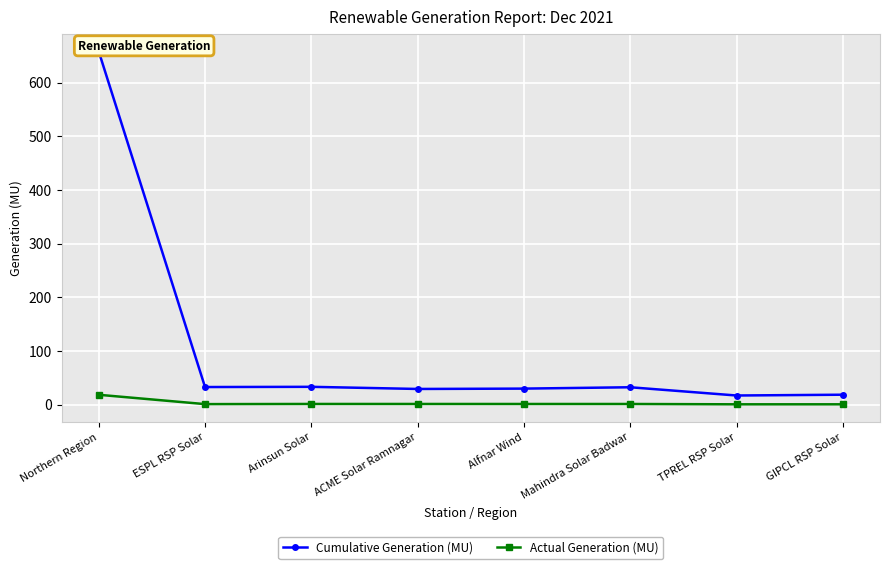

In Cumulative Generation (MU), how many points are higher than both neighbors (excluding endpoints)?

2